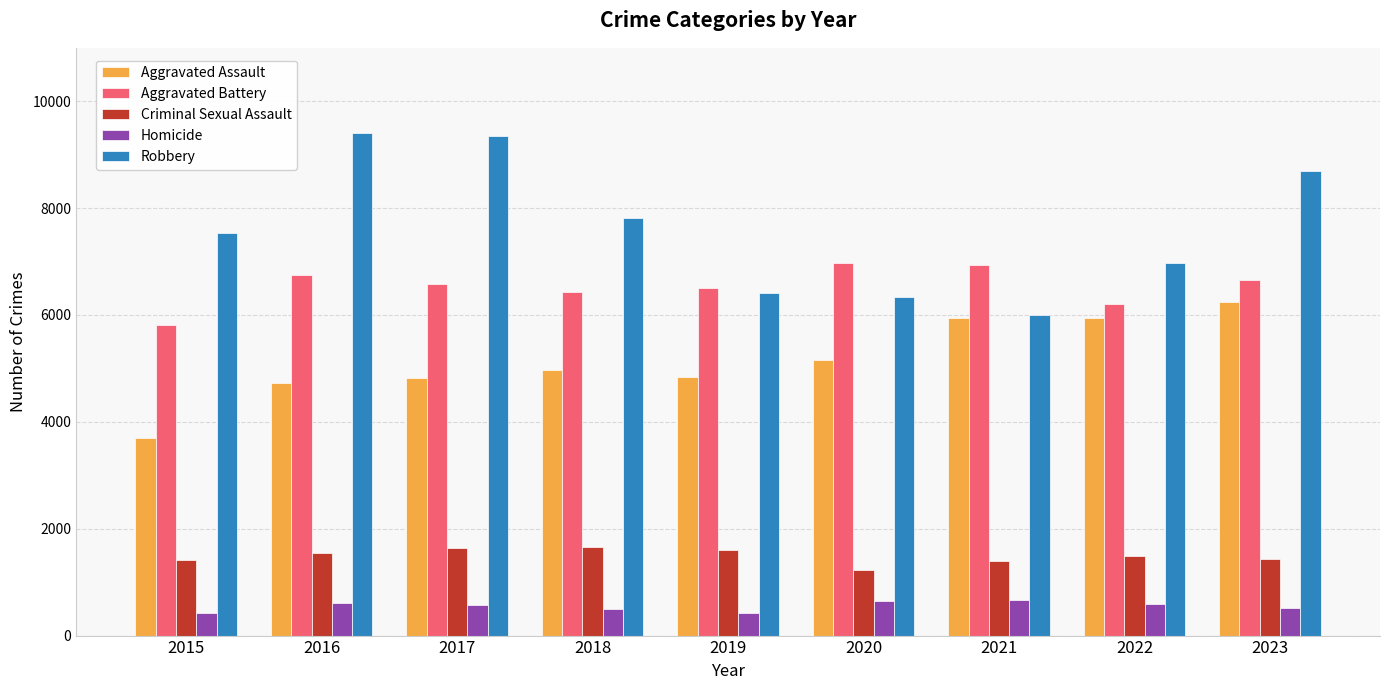

Rank the series at 2018 from lowest to highest value.

Homicide, Criminal Sexual Assault, Aggravated Assault, Aggravated Battery, Robbery